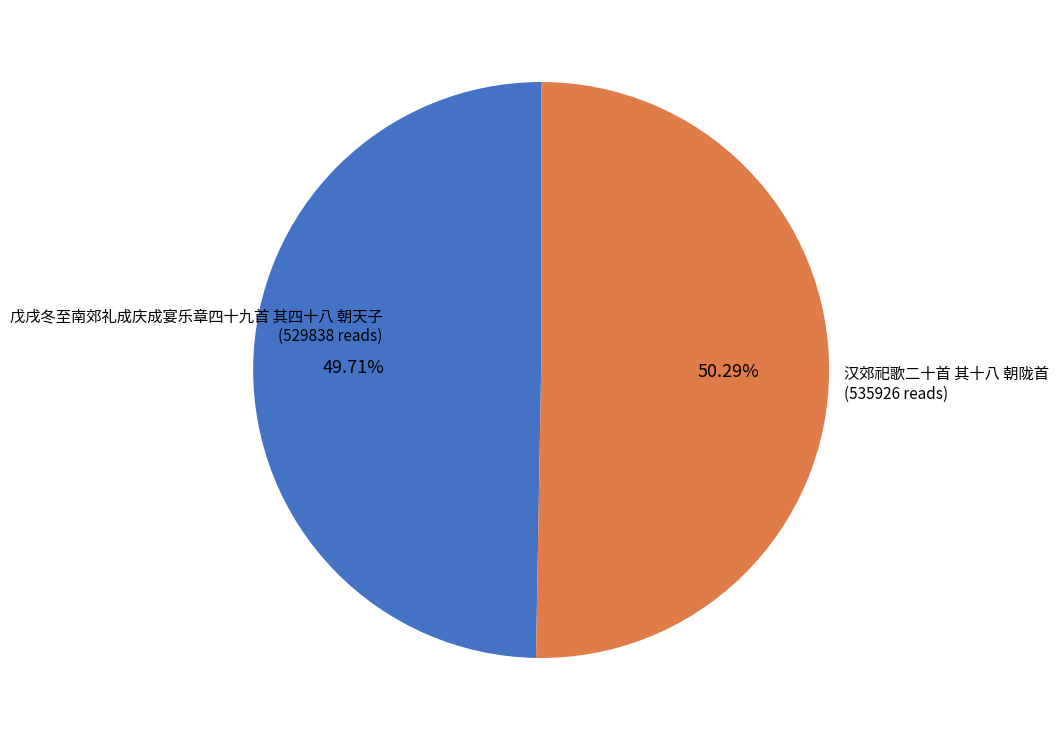

Is there any slice that represents more than half of the pie?

Yes